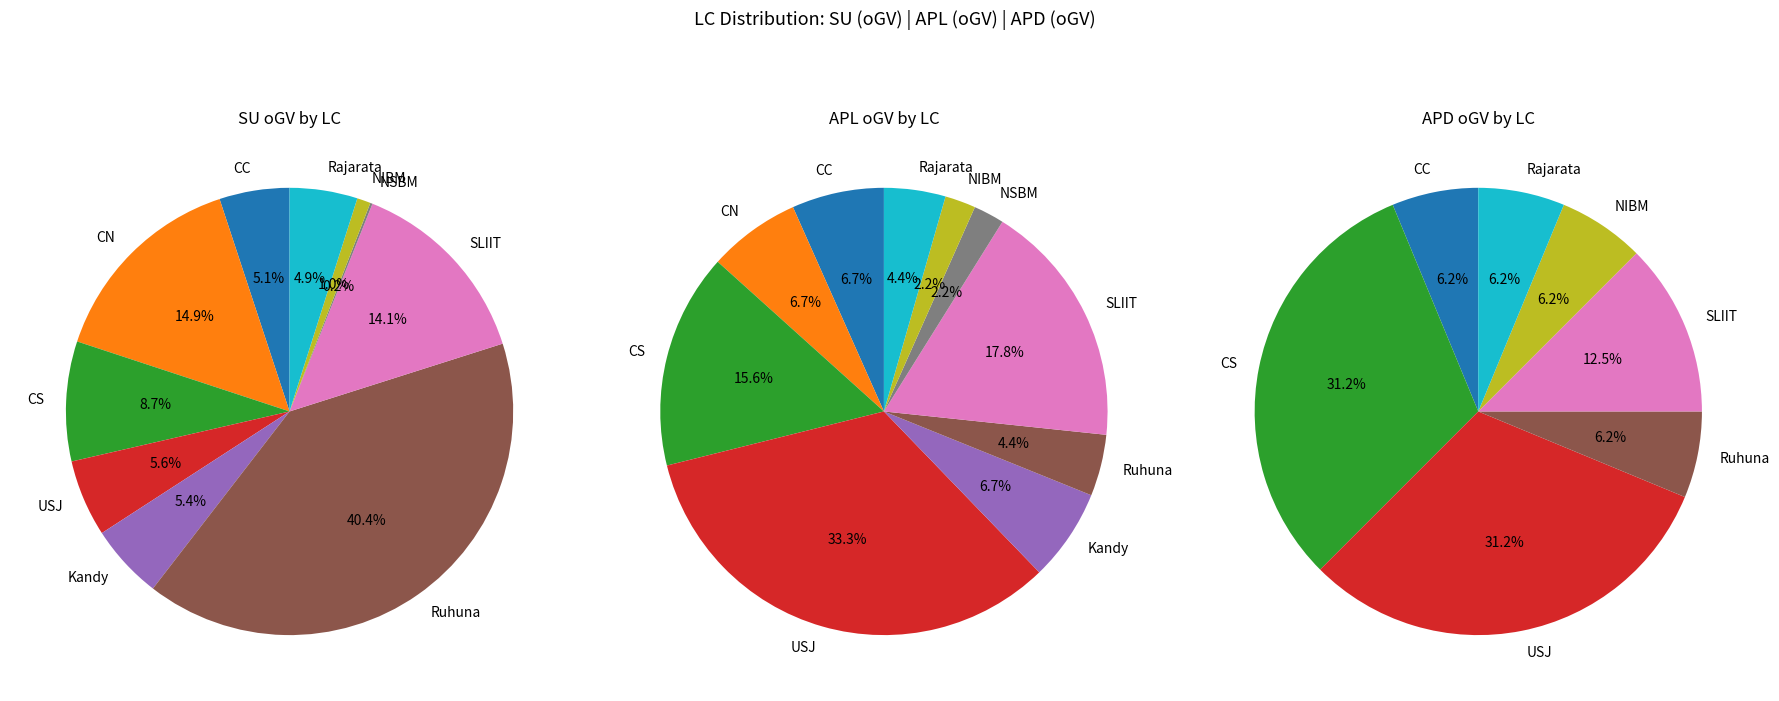

To the nearest percent, what is the average slice percentage?

10%